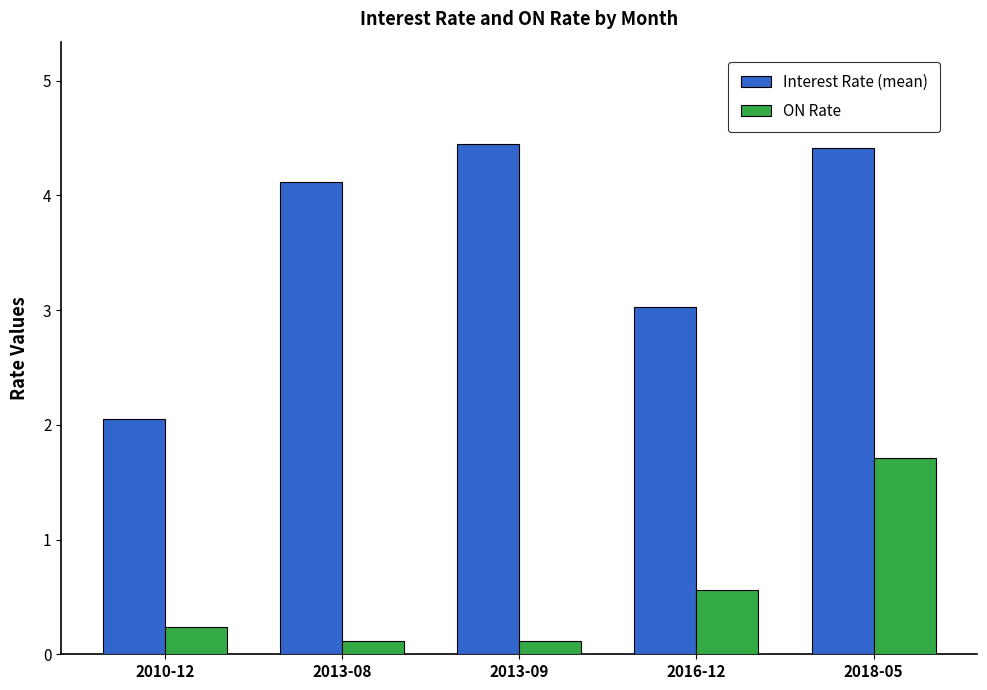

Which series has the widest spread of values?

Interest Rate (mean)